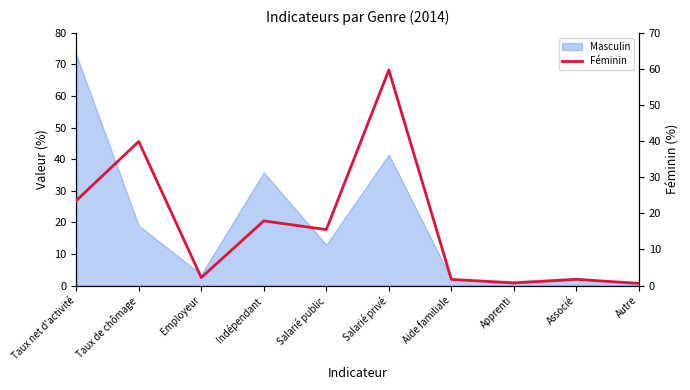

What is the minimum value shown in the chart?

0.6